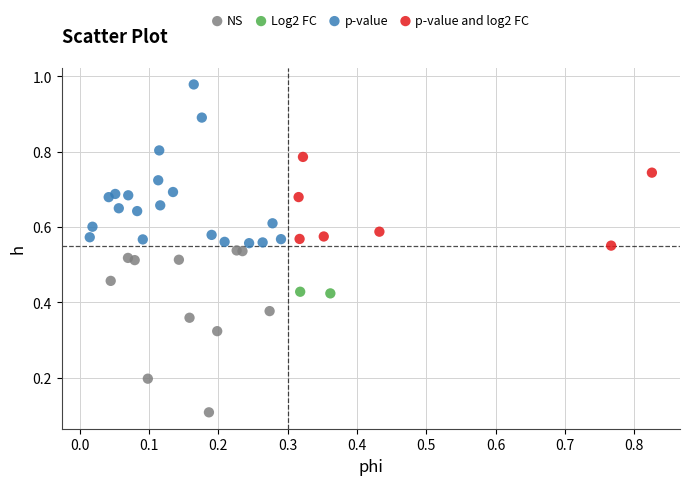

Which series contains the lowest Y value?

NS